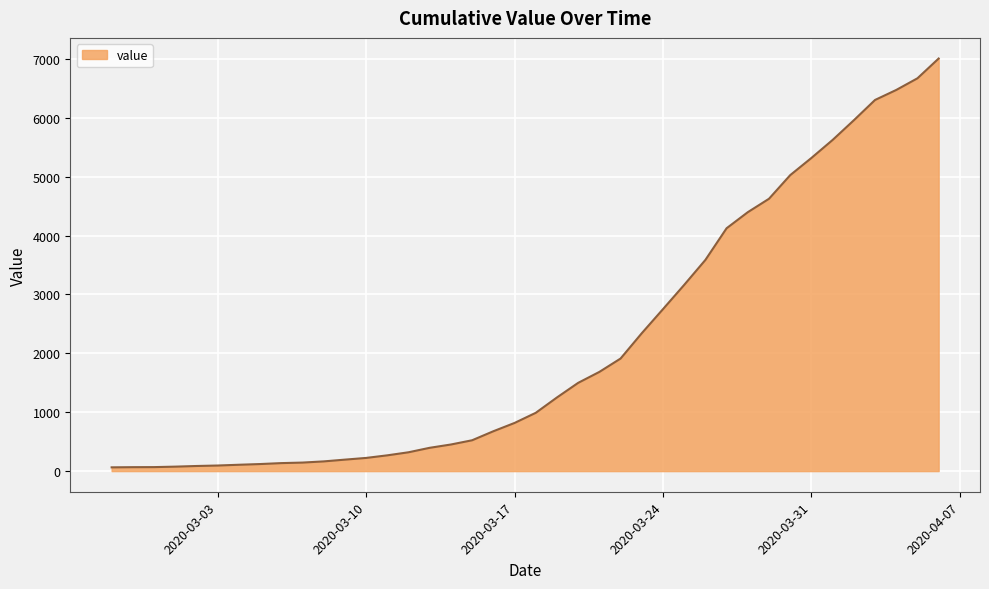

What is the greatest value displayed?

7008